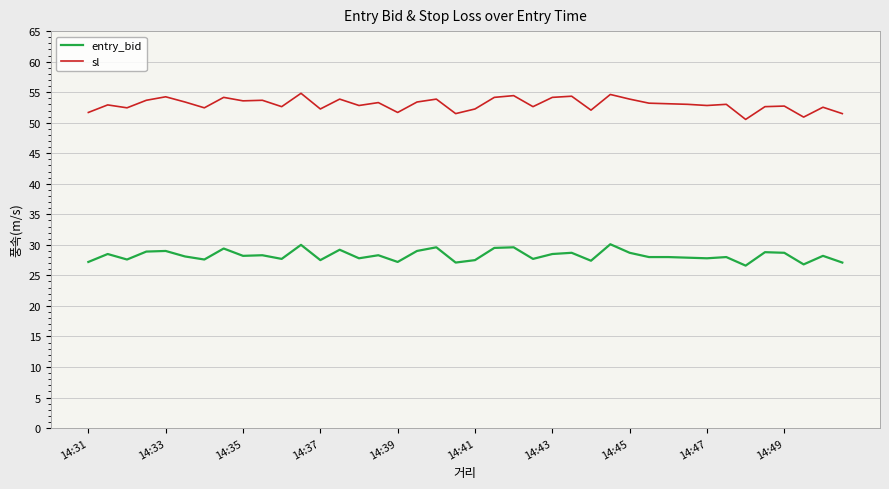

True or false: entry_bid has more than 2 points higher than both neighbors.

True